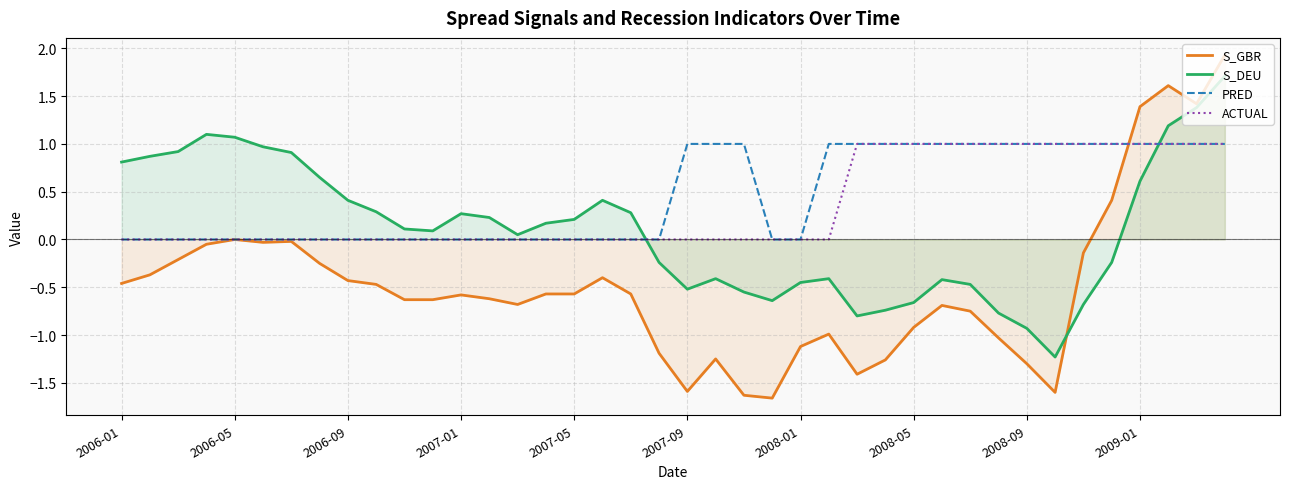

Which series has the largest total across all categories?

PRED